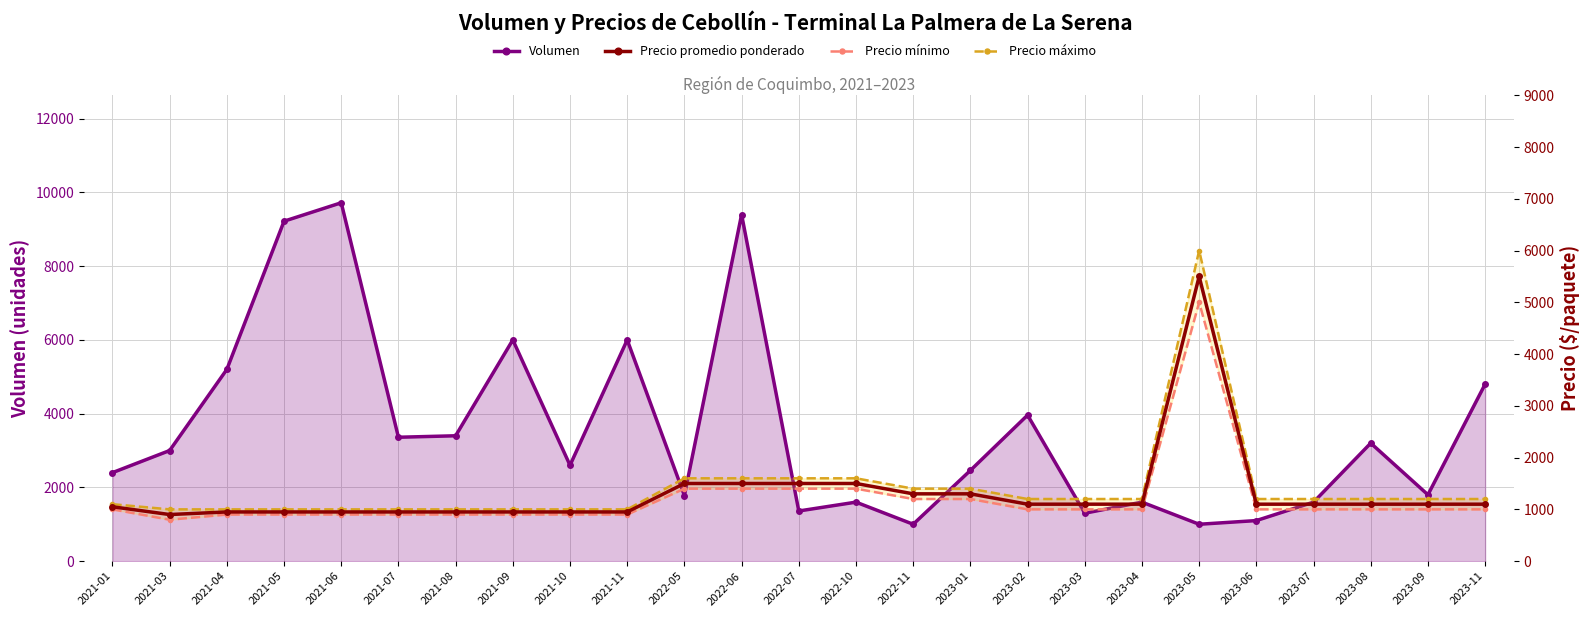

List the series in order of their peak value, highest first.

Volumen, Precio máximo, Precio promedio ponderado, Precio mínimo